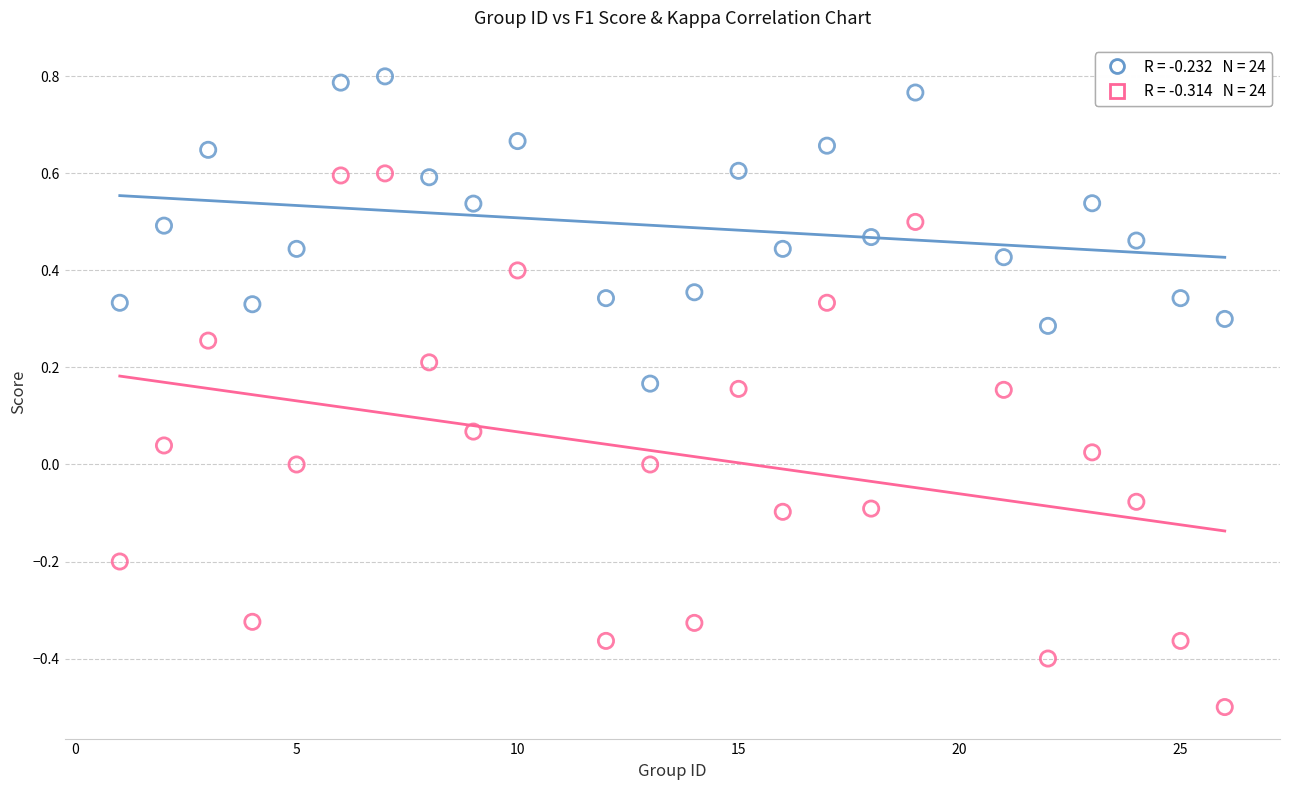

Across all data points, what is the range of X values (max minus min)?

25.0